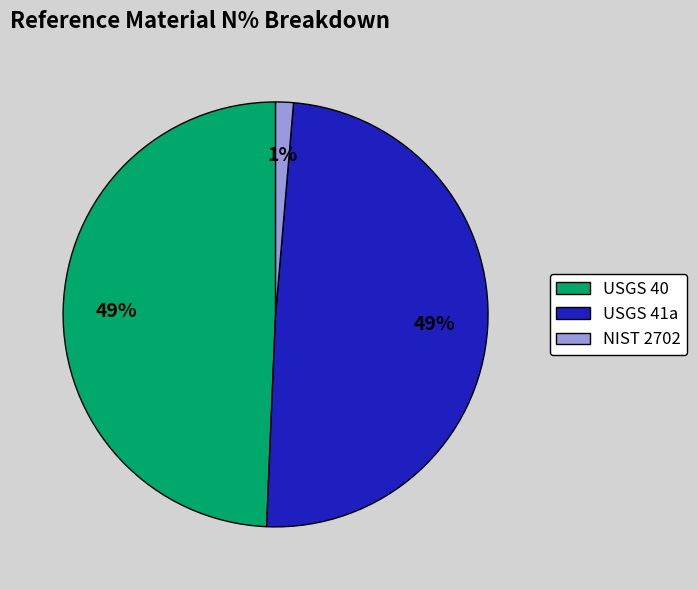

Which category has the smallest portion of the pie?

NIST 2702